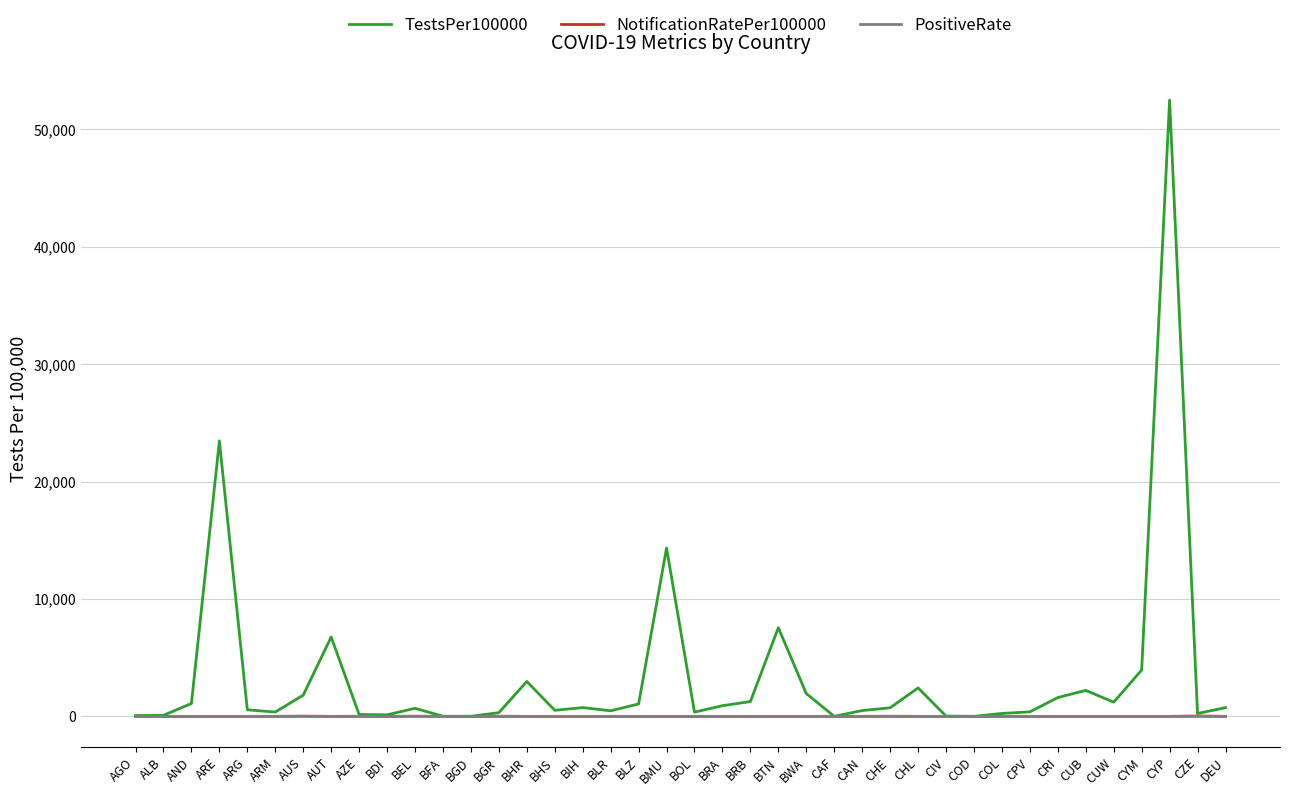

How many lines are shown in the chart?

3